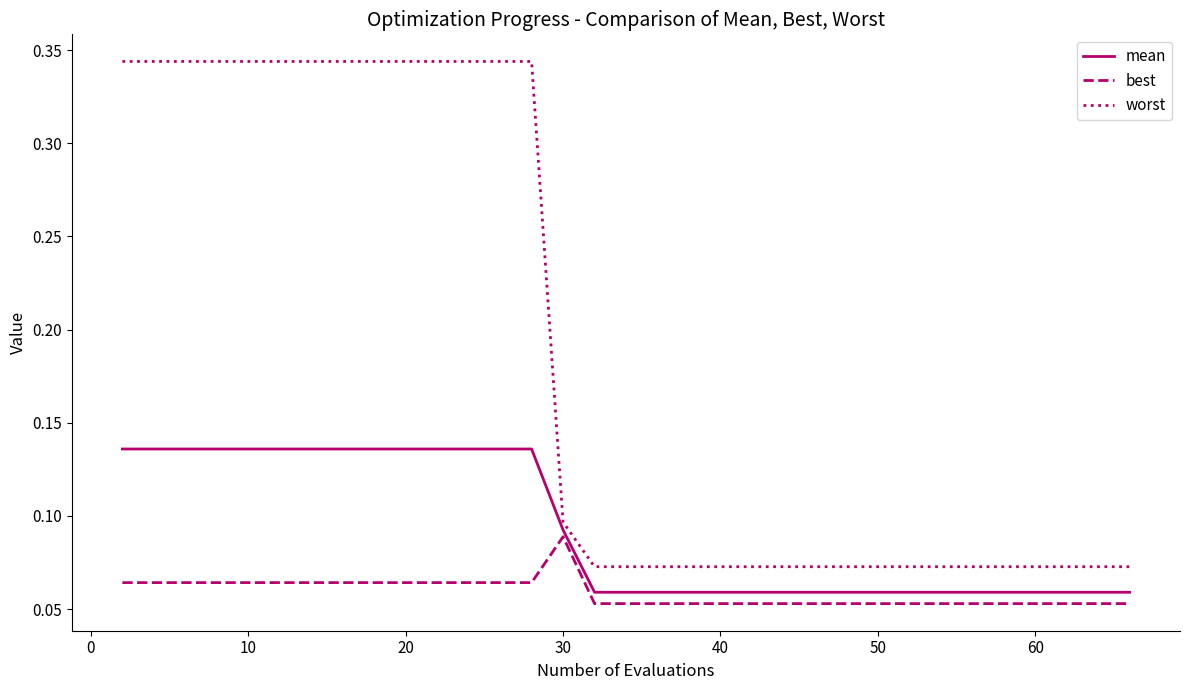

True or false: worst and best cross at least once.

False